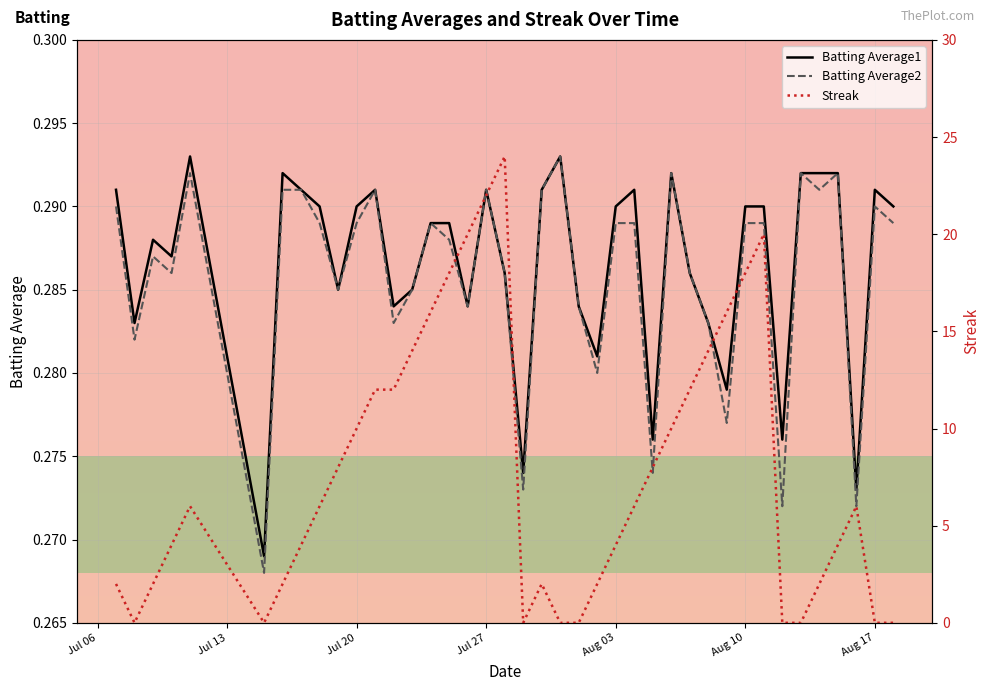

Count the Batting Average2 values in the range 0 to 1.

40